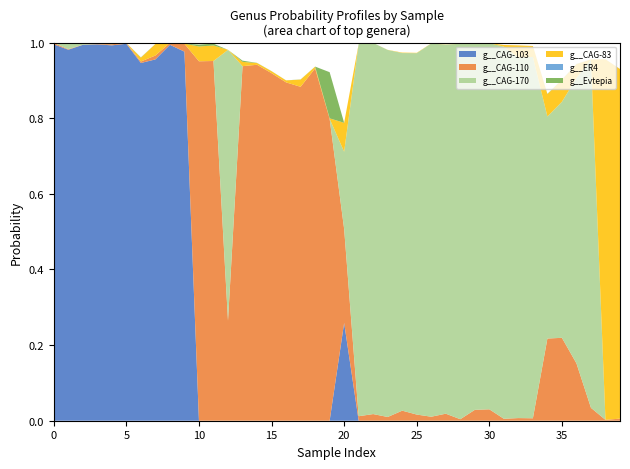

Reading left to right, what are all the values shown in this chart?

g__CAG-103: 0=1.0	1=1.0	2=1.0	3=1.0	4=1.0	5=1.0	6=0.9	7=1.0	8=1.0	9=1.0	10=0.0	11=0.0	12=0.0	13=0.0	14=0.0	15=0.0	16=0.0	17=0.0	18=0.0	19=0.0	20=0.3	21=0.0	22=0.0	23=0.0	24=0.0	25=0.0	26=0.0	27=0.0	28=0.0	29=0.0	30=0.0	31=0.0	32=0.0	33=0.0	34=0.0	35=0.0	36=0.0	37=0.0	38=0.0	39=0.0
g__CAG-110: 0=0.0	1=0.0	2=0.0	3=0.0	4=0.0	5=0.0	6=0.0	7=0.0	8=0.0	9=0.0	10=1.0	11=1.0	12=0.3	13=0.9	14=0.9	15=0.9	16=0.9	17=0.9	18=0.9	19=0.8	20=0.2	21=0.0	22=0.0	23=0.0	24=0.0	25=0.0	26=0.0	27=0.0	28=0.0	29=0.0	30=0.0	31=0.0	32=0.0	33=0.0	34=0.2	35=0.2	36=0.2	37=0.0	38=0.0	39=0.0
g__CAG-170: 0=0.0	1=0.0	2=0.0	3=0.0	4=0.0	5=0.0	6=0.0	7=0.0	8=0.0	9=0.0	10=0.0	11=0.0	12=0.7	13=0.0	14=0.0	15=0.0	16=0.0	17=0.0	18=0.0	19=0.0	20=0.2	21=1.0	22=1.0	23=1.0	24=0.9	25=1.0	26=1.0	27=1.0	28=1.0	29=1.0	30=1.0	31=1.0	32=1.0	33=1.0	34=0.6	35=0.6	36=0.8	37=0.9	38=0.0	39=0.0
g__CAG-83: 0=0.0	1=0.0	2=0.0	3=0.0	4=0.0	5=0.0	6=0.0	7=0.0	8=0.0	9=0.0	10=0.0	11=0.0	12=0.0	13=0.0	14=0.0	15=0.0	16=0.0	17=0.0	18=0.0	19=0.0	20=0.1	21=0.0	22=0.0	23=0.0	24=0.0	25=0.0	26=0.0	27=0.0	28=0.0	29=0.0	30=0.0	31=0.0	32=0.0	33=0.0	34=0.1	35=0.1	36=0.0	37=0.0	38=1.0	39=0.9
g__ER4: 0=0.0	1=0.0	2=0.0	3=0.0	4=0.0	5=0.0	6=0.0	7=0.0	8=0.0	9=0.0	10=0.0	11=0.0	12=0.0	13=0.0	14=0.0	15=0.0	16=0.0	17=0.0	18=0.0	19=0.0	20=0.0	21=0.0	22=0.0	23=0.0	24=0.0	25=0.0	26=0.0	27=0.0	28=0.0	29=0.0	30=0.0	31=0.0	32=0.0	33=0.0	34=0.0	35=0.0	36=0.0	37=0.0	38=0.0	39=0.0
g__Evtepia: 0=0.0	1=0.0	2=0.0	3=0.0	4=0.0	5=0.0	6=0.0	7=0.0	8=0.0	9=0.0	10=0.0	11=0.0	12=0.0	13=0.0	14=0.0	15=0.0	16=0.0	17=0.0	18=0.0	19=0.1	20=0.0	21=0.0	22=0.0	23=0.0	24=0.0	25=0.0	26=0.0	27=0.0	28=0.0	29=0.0	30=0.0	31=0.0	32=0.0	33=0.0	34=0.0	35=0.0	36=0.0	37=0.0	38=0.0	39=0.0